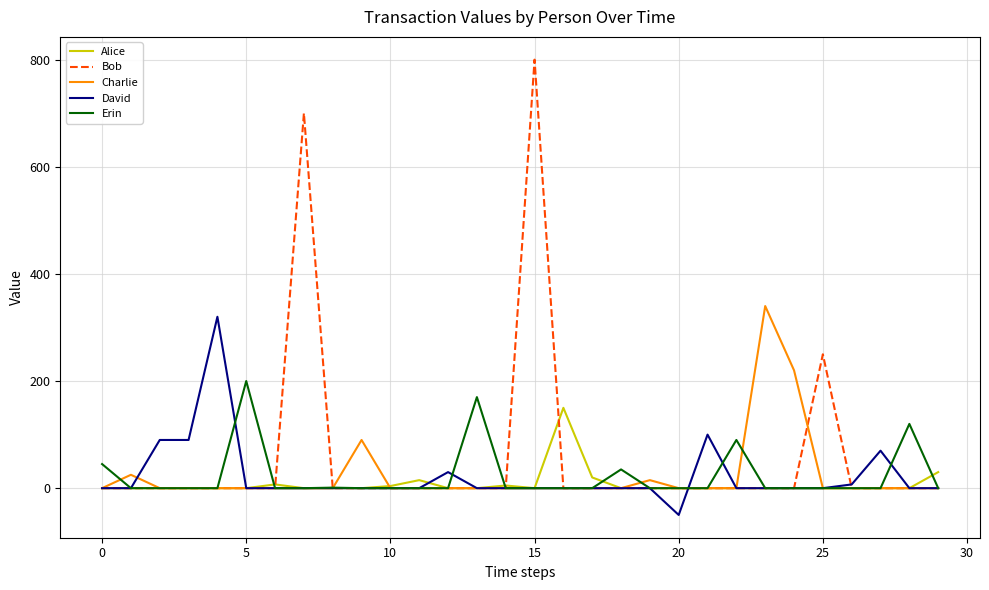

What is the greatest value displayed?

800